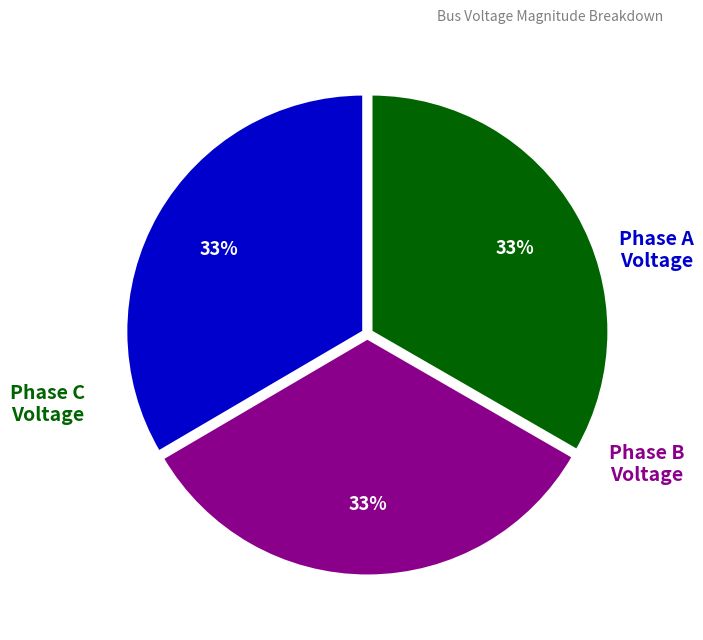

To the nearest percent, what is the average slice percentage?

33%